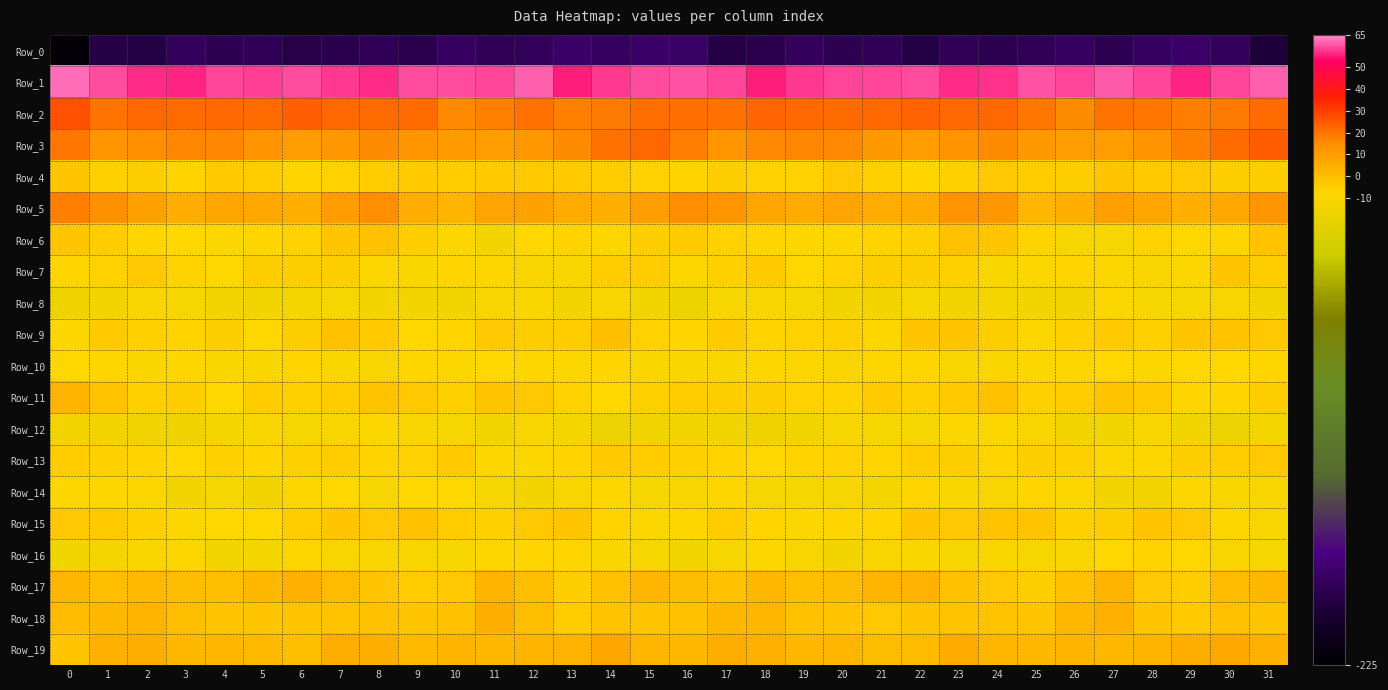

Count the number of data series in this chart.

20